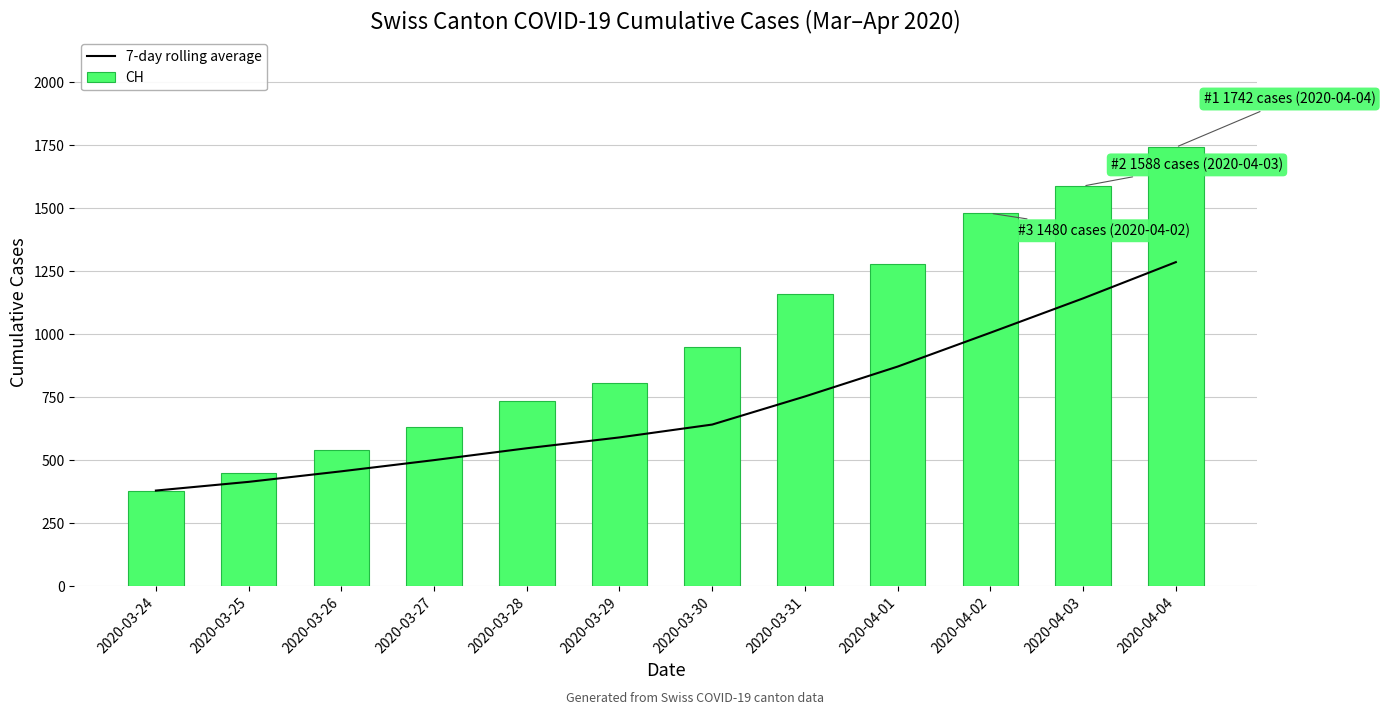

Which series has the widest spread of values?

CH